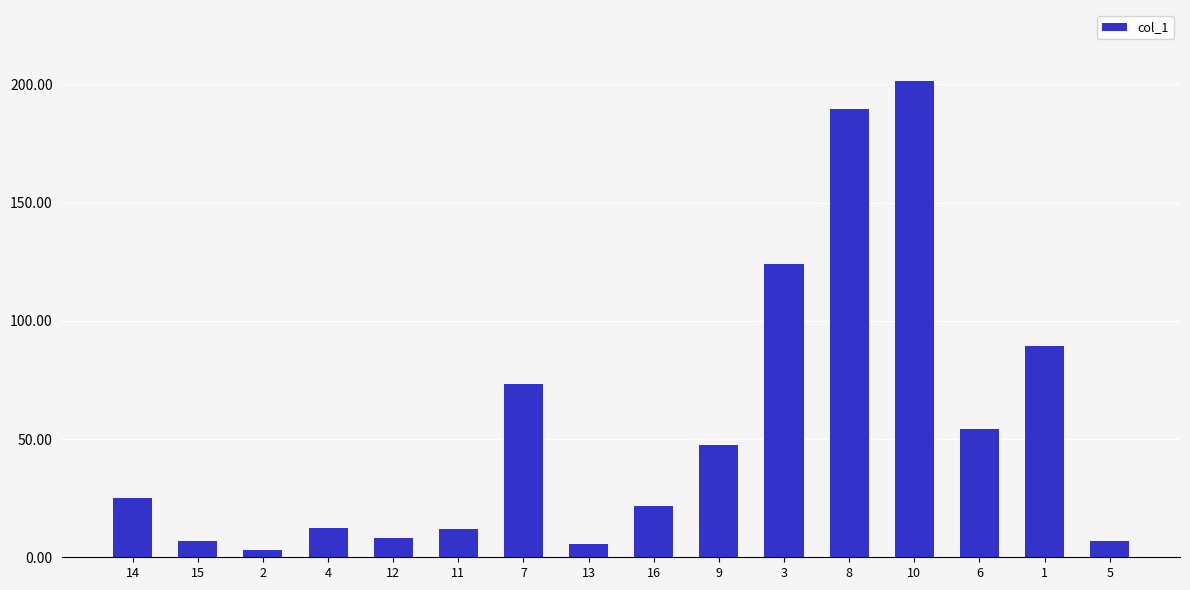

What is the average value?

55.0